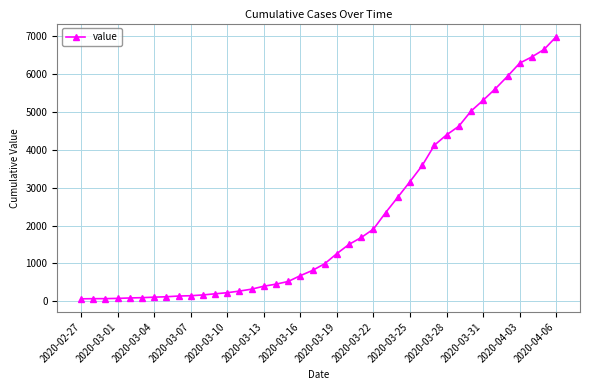

What is the greatest value displayed?

6995